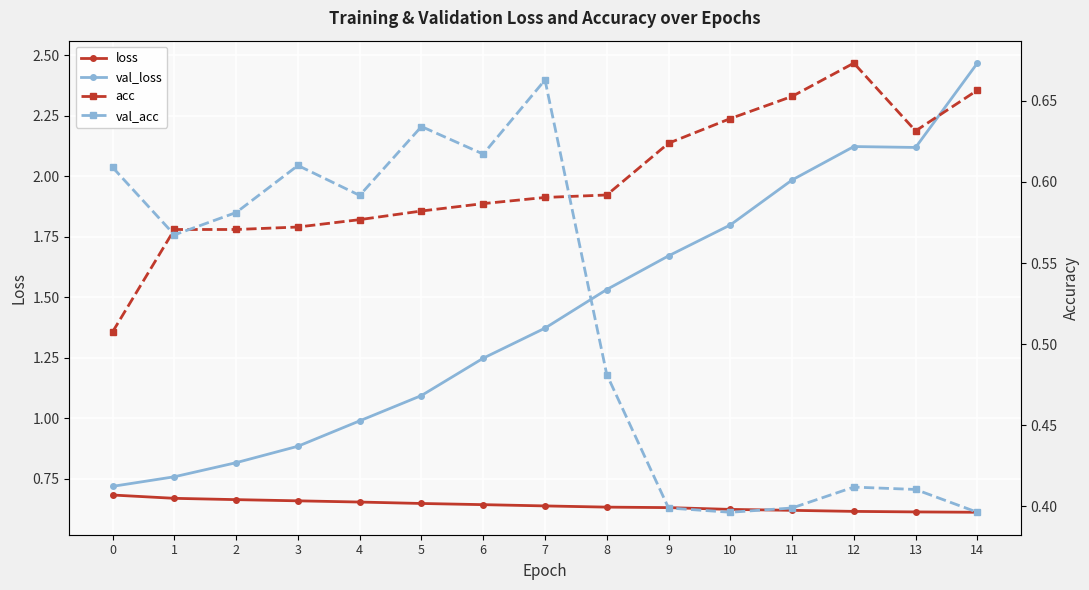

Which series has the largest total across all categories?

val_loss